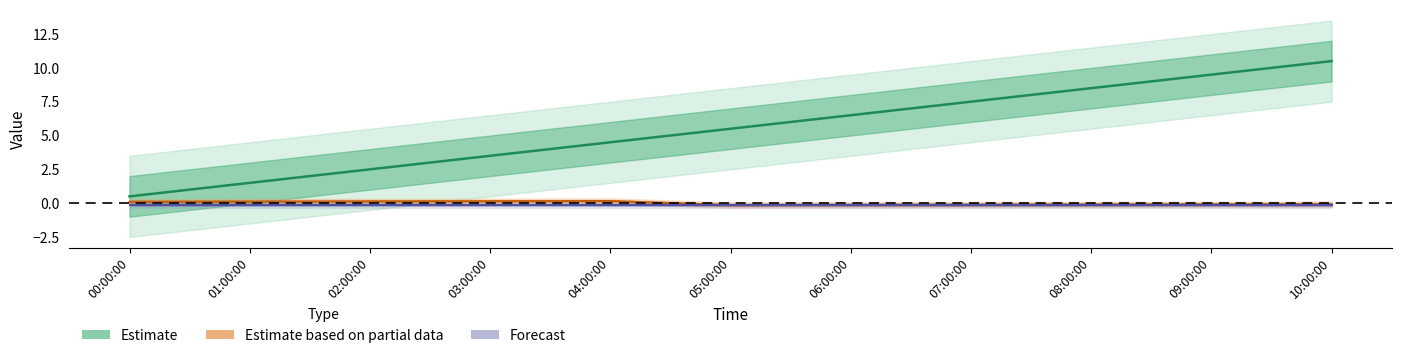

Which series has the largest total across all categories?

Estimate